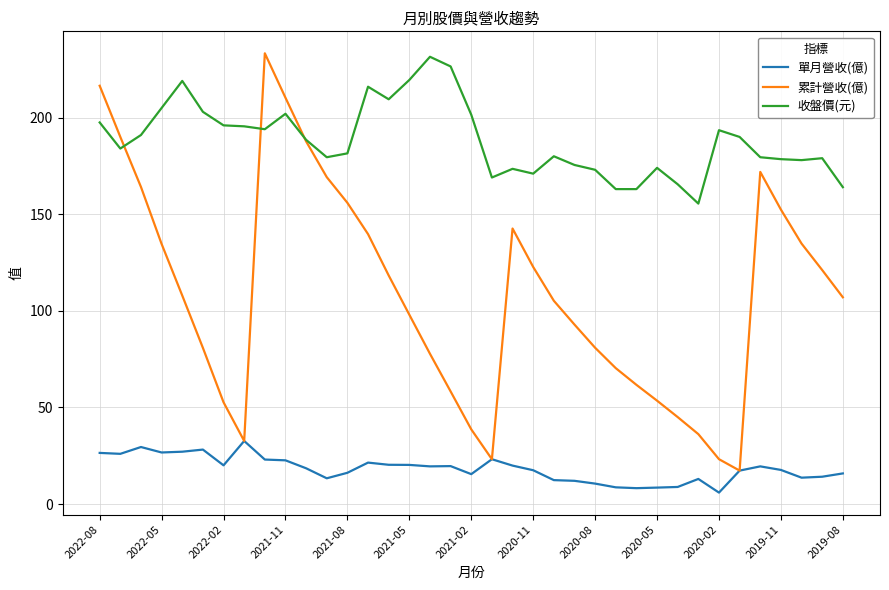

Which series has the largest total across all categories?

收盤價(元)